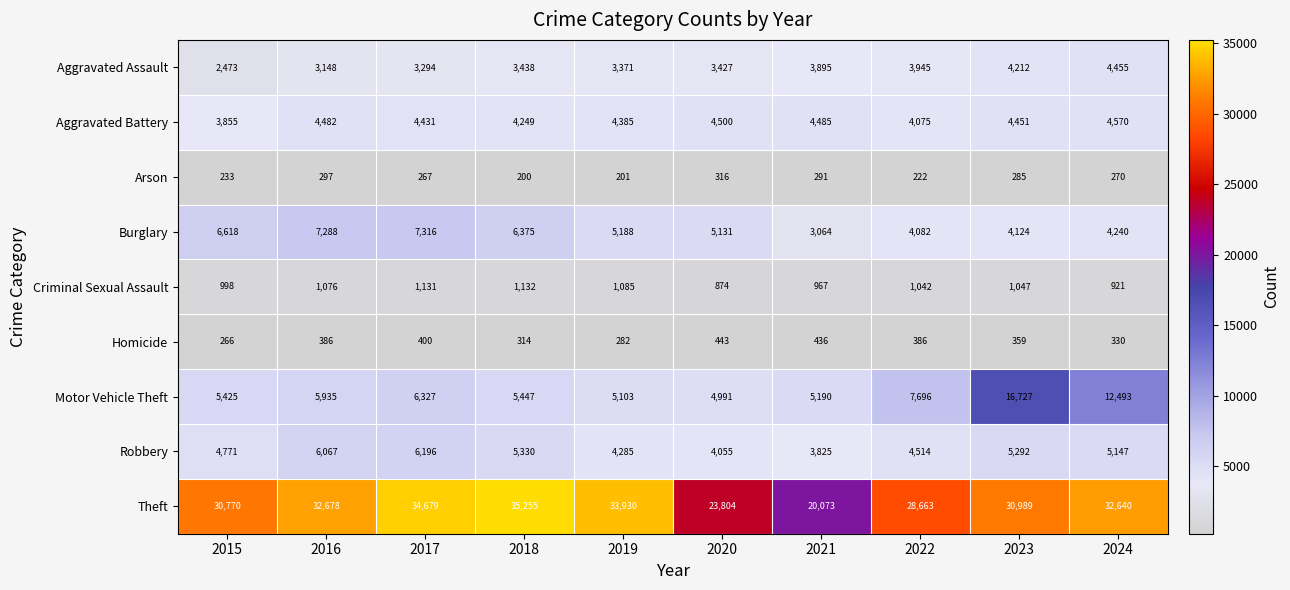

What is the difference between the maximum and minimum values in the Homicide series?

177